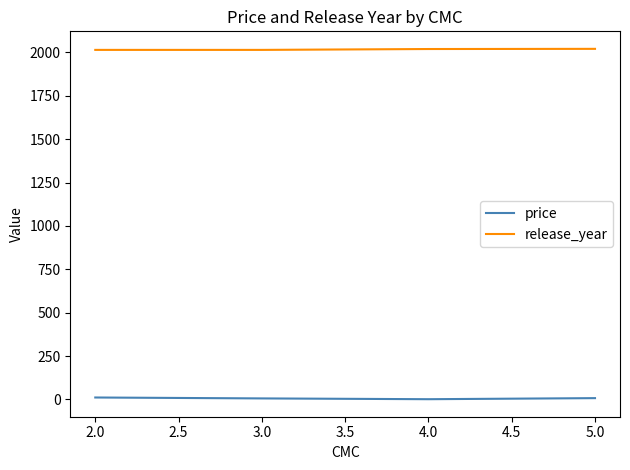

How many interior local valleys does the price series have?

1